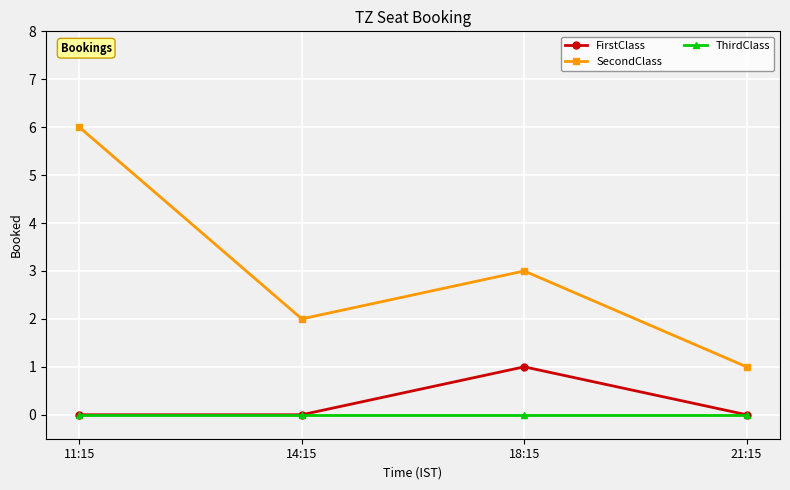

At which category is the sum across all series the highest?

11:15